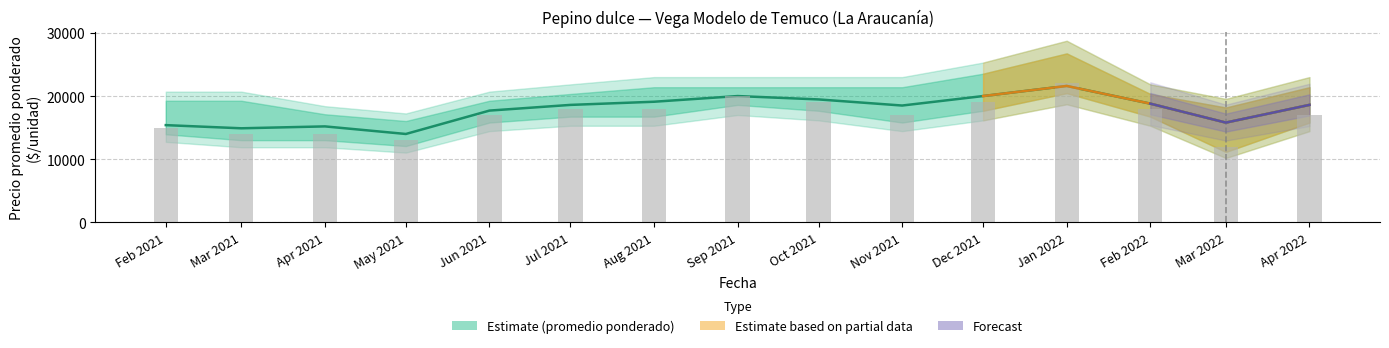

At which label is Precio minimo closest to 17000?

Jun 2021